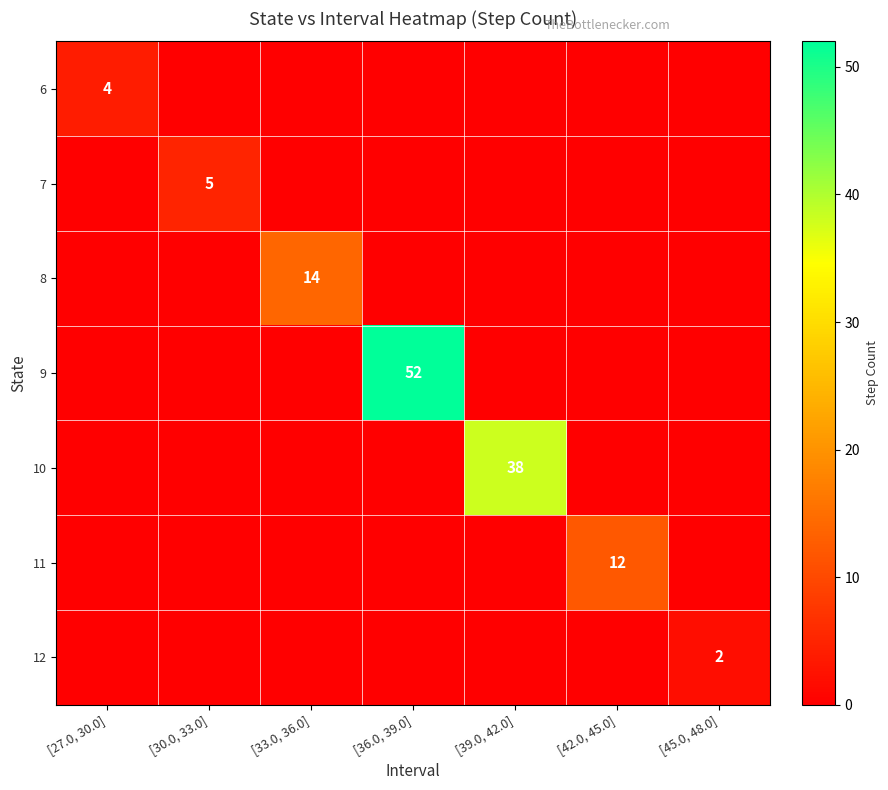

Rank the categories by 12 value from lowest to highest.

[27.0, 30.0], [30.0, 33.0], [33.0, 36.0], [36.0, 39.0], [39.0, 42.0], [42.0, 45.0], [45.0, 48.0]